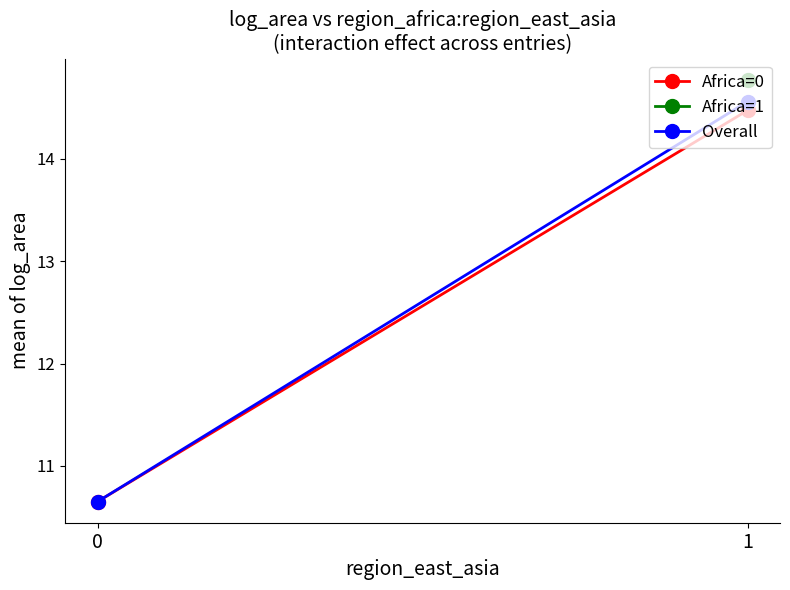

What is the difference between the Africa=0 values at 1 and 0?

3.8